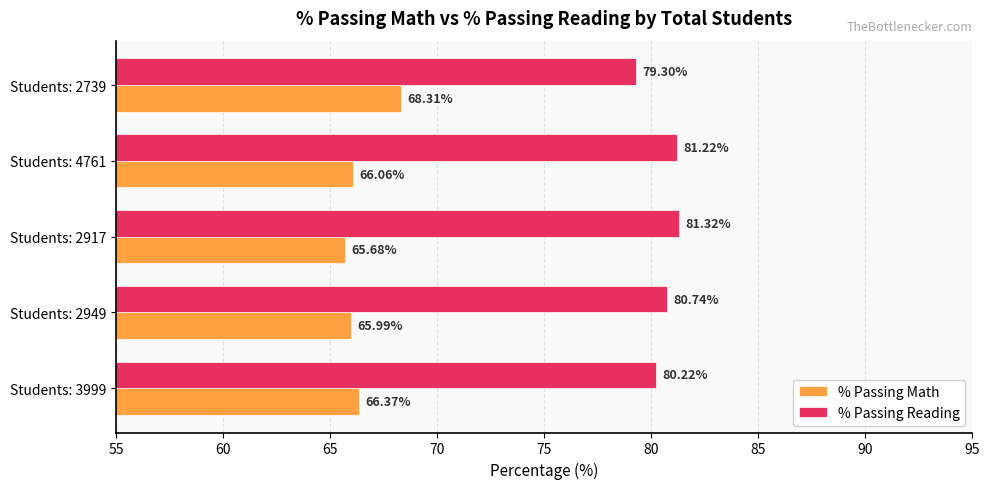

Which series has the widest spread of values?

% Passing Math